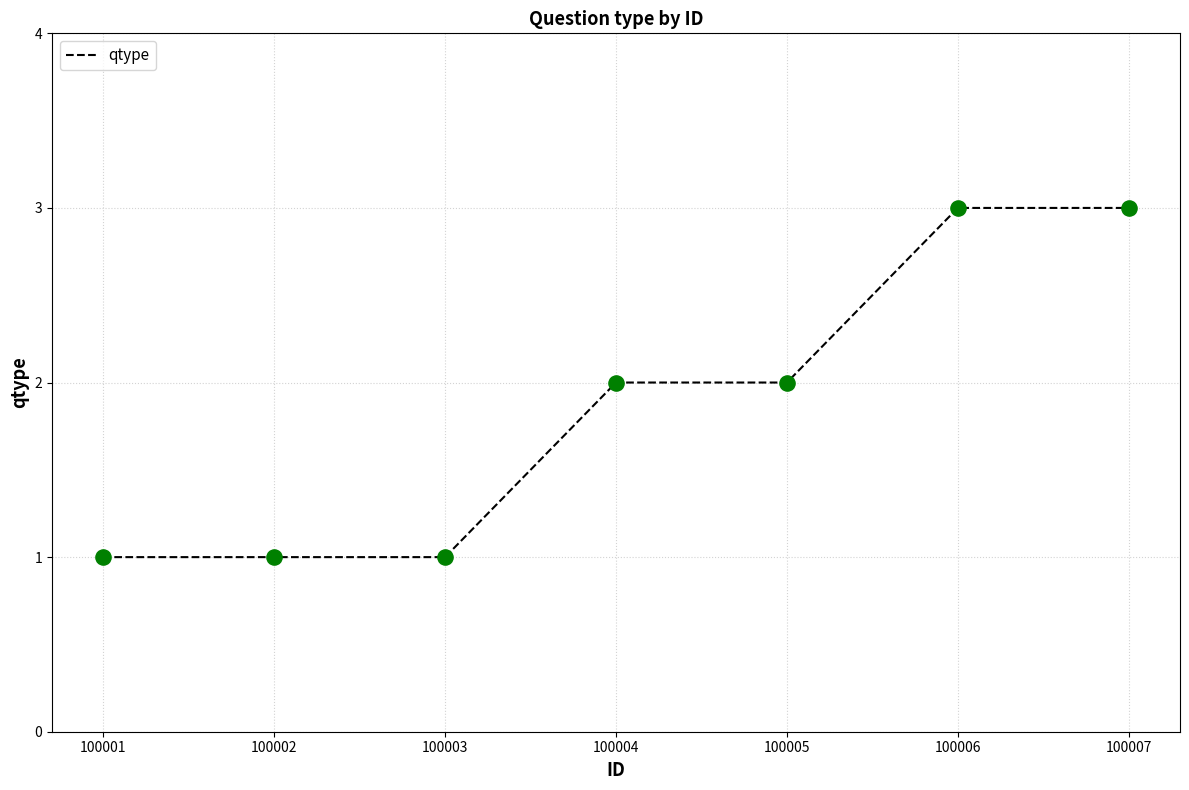

What is the change in value from 100002 to 100007?

+2